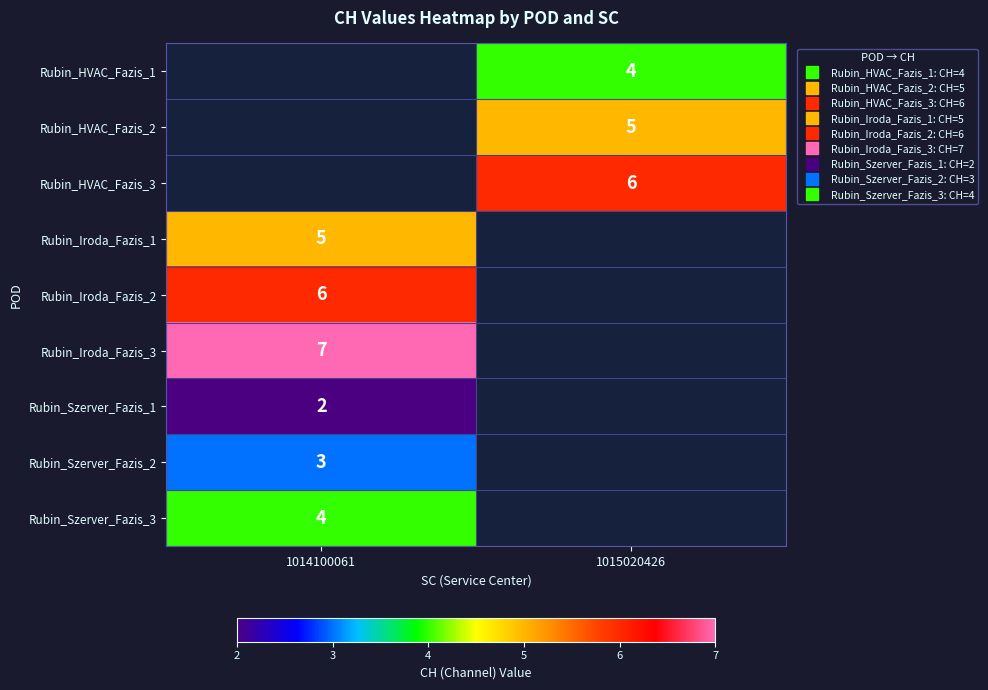

Is the value of Rubin_Szerver_Fazis_3 at 1014100061 greater than the value of Rubin_Iroda_Fazis_1 at 1015020426?

No